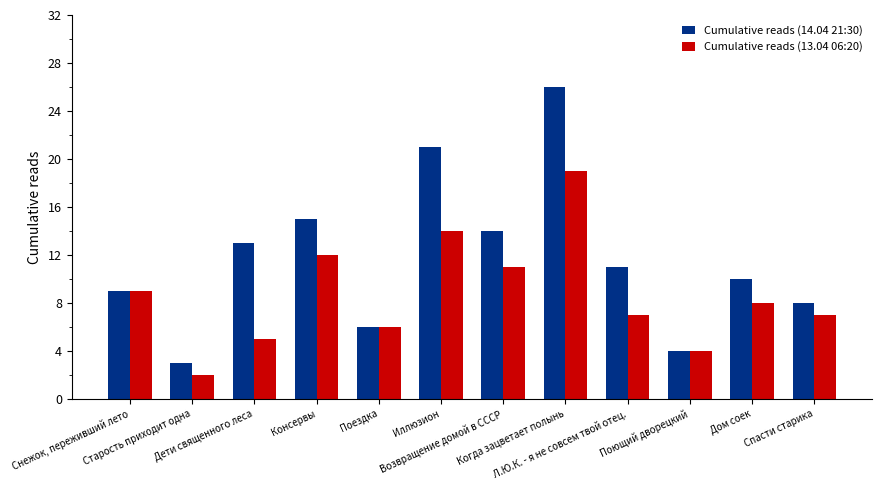

At which category is the sum across all series the highest?

Когда зацветает полынь